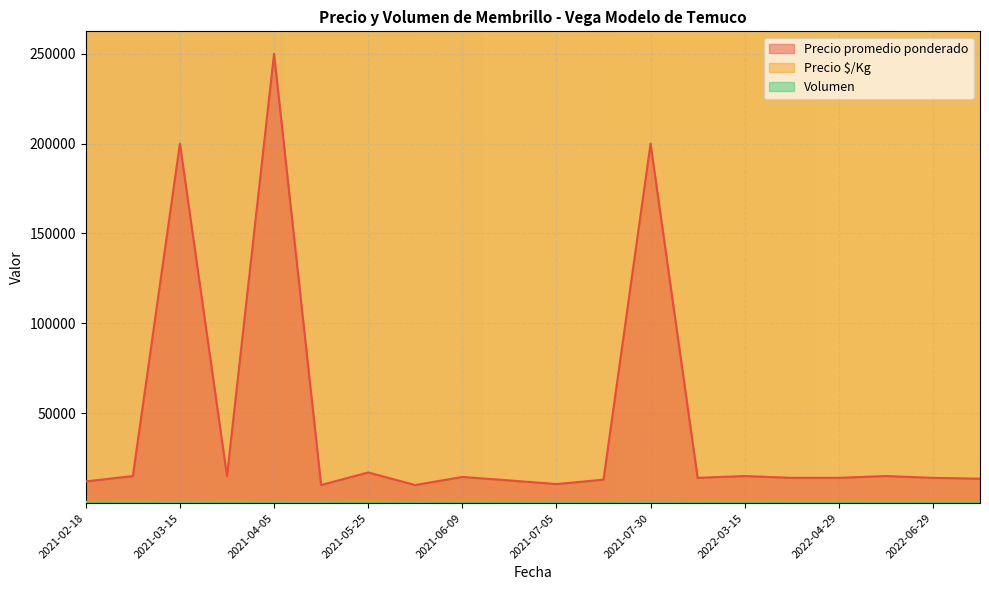

What is the smallest value displayed?

2